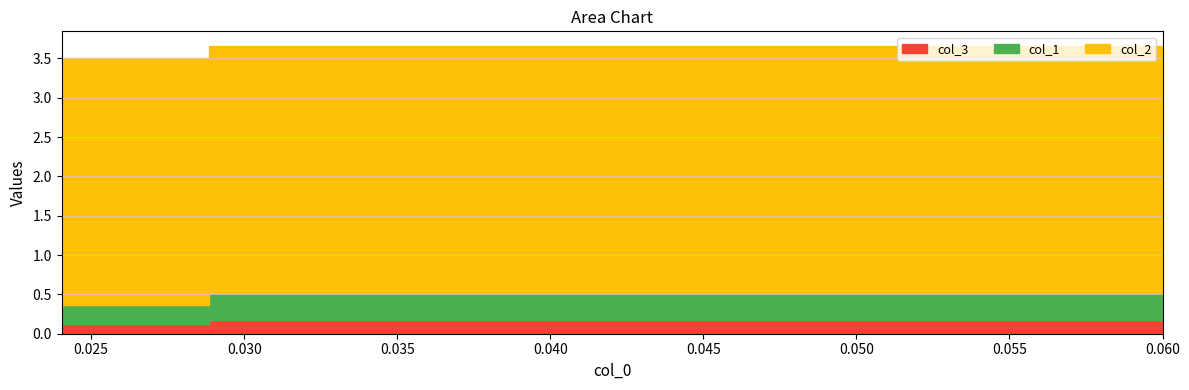

Does the chart display data point markers on the line(s)?

No